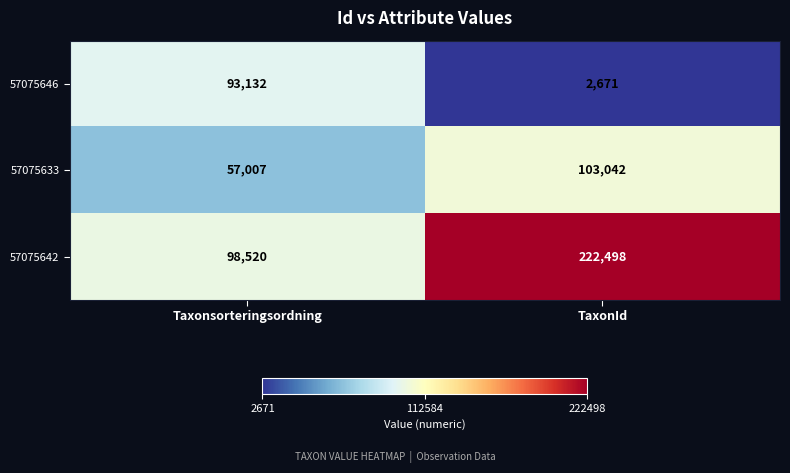

The 57075646 series shows 4484 at TaxonId. True or false?

False